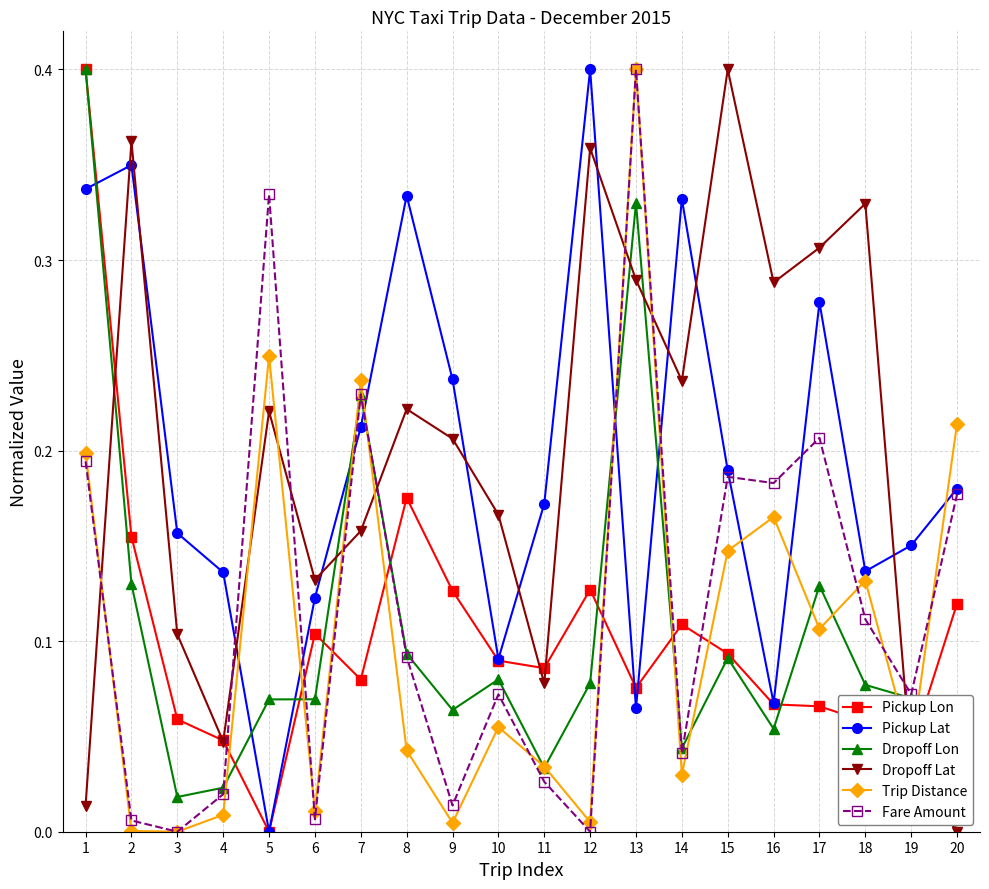

True or false: Trip Distance has more than 2 points higher than both neighbors.

True